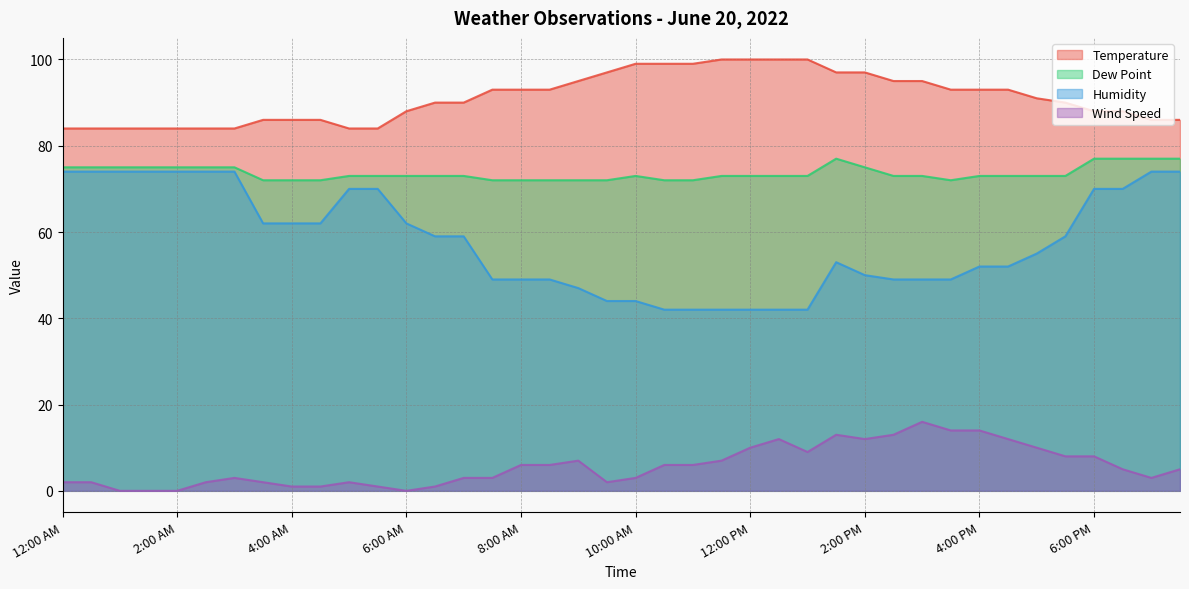

Between 4:00 AM and 6:30 AM, which series saw the biggest shift?

Temperature